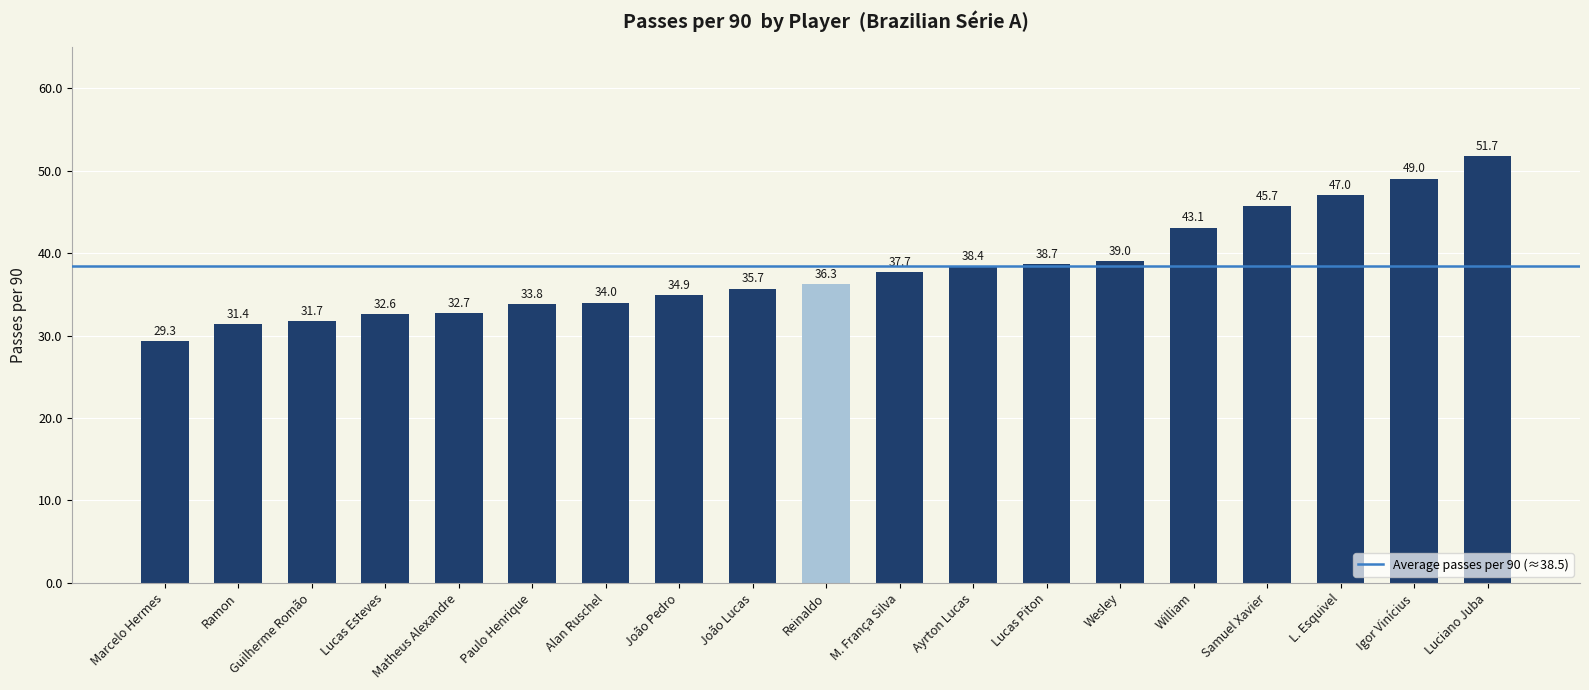

What is the average value?

38.0